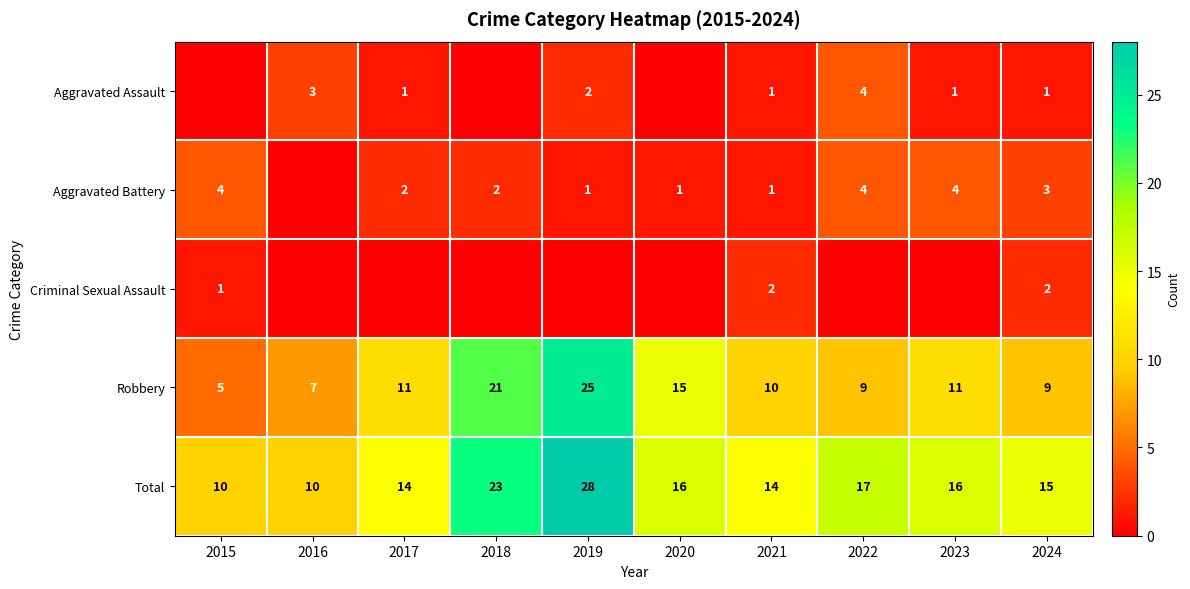

Is the value of Criminal Sexual Assault at 2015 greater than the value of Robbery at 2020?

No